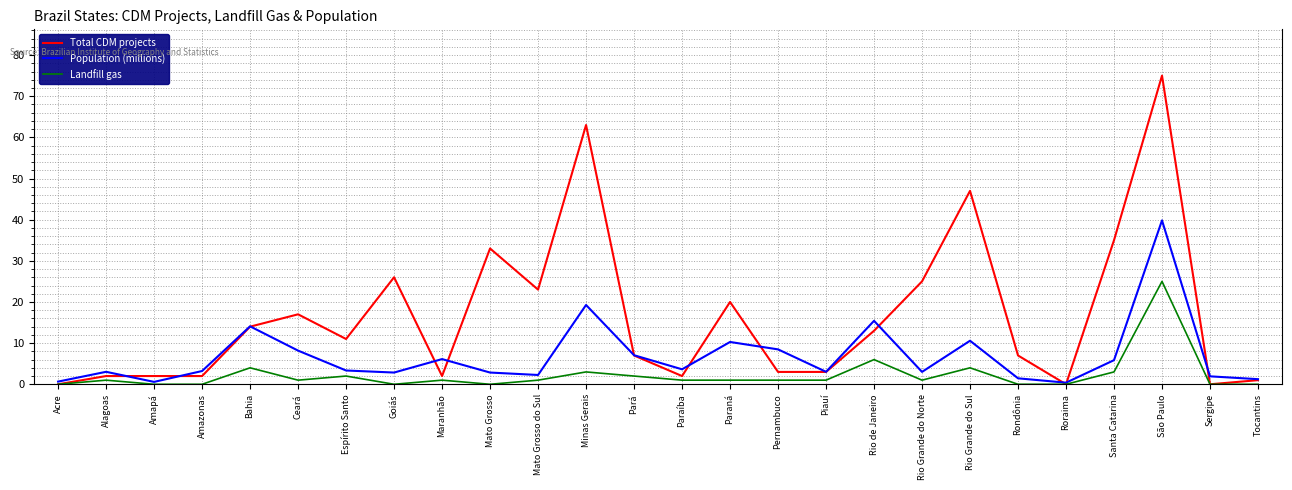

At which label is Landfill gas closest to 12?

Rio de Janeiro